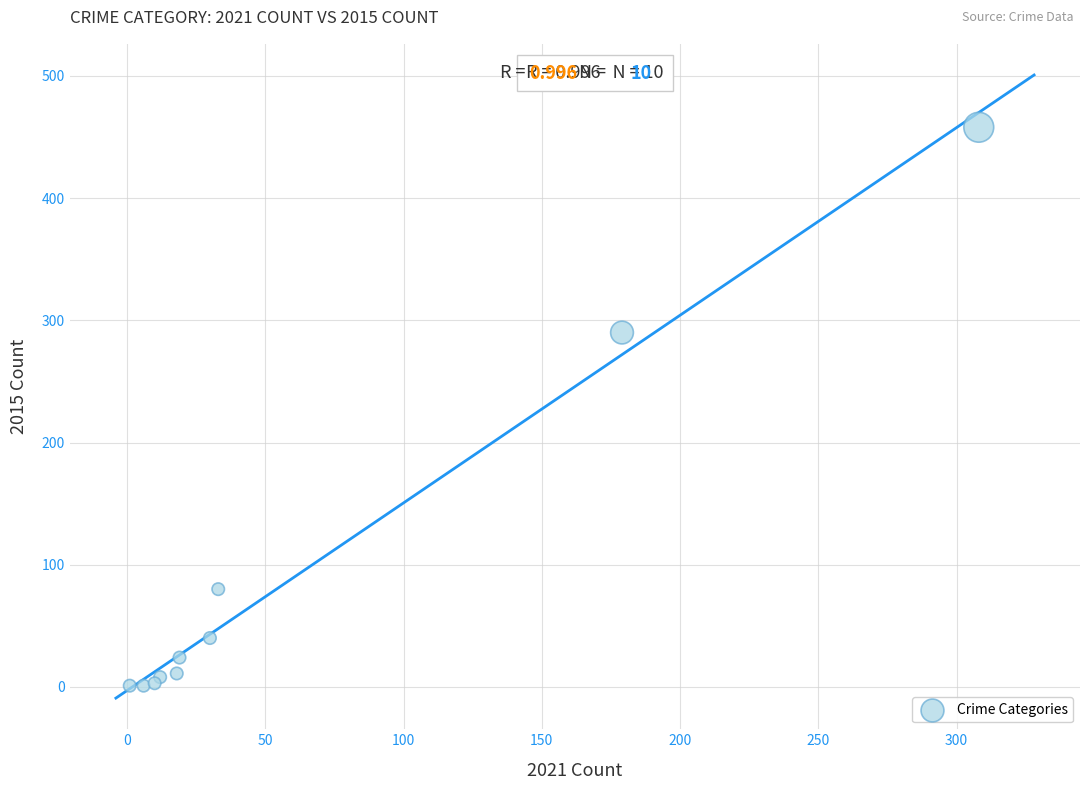

What Y value in the scatter plot is closest to 229?

290